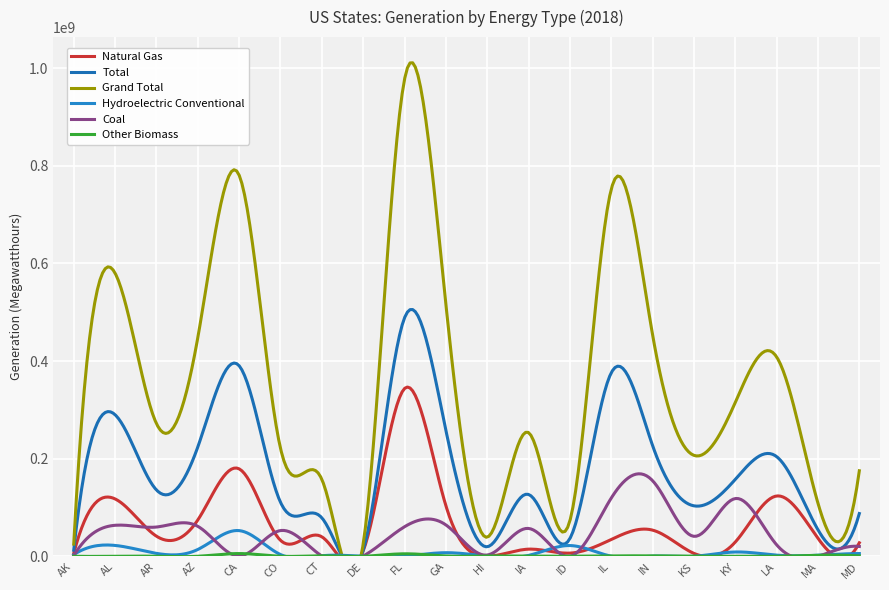

At IL, list the series in order from smallest to largest.

Hydroelectric Conventional, Other Biomass, Natural Gas, Coal, Total, Grand Total